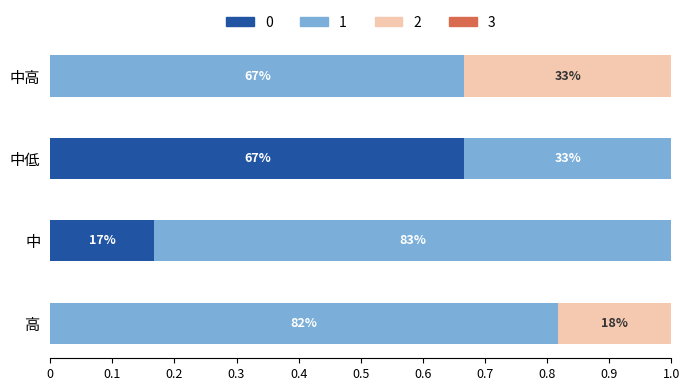

Rank the series by their maximum value, from highest to lowest.

1, 0, 2, 3